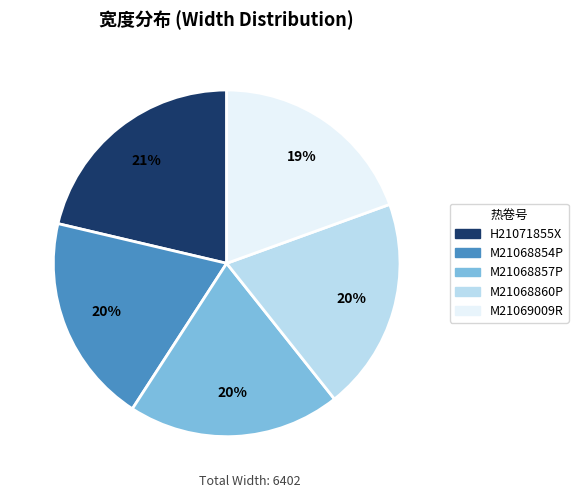

Combined, do M21069009R and H21071855X account for over 50%?

No